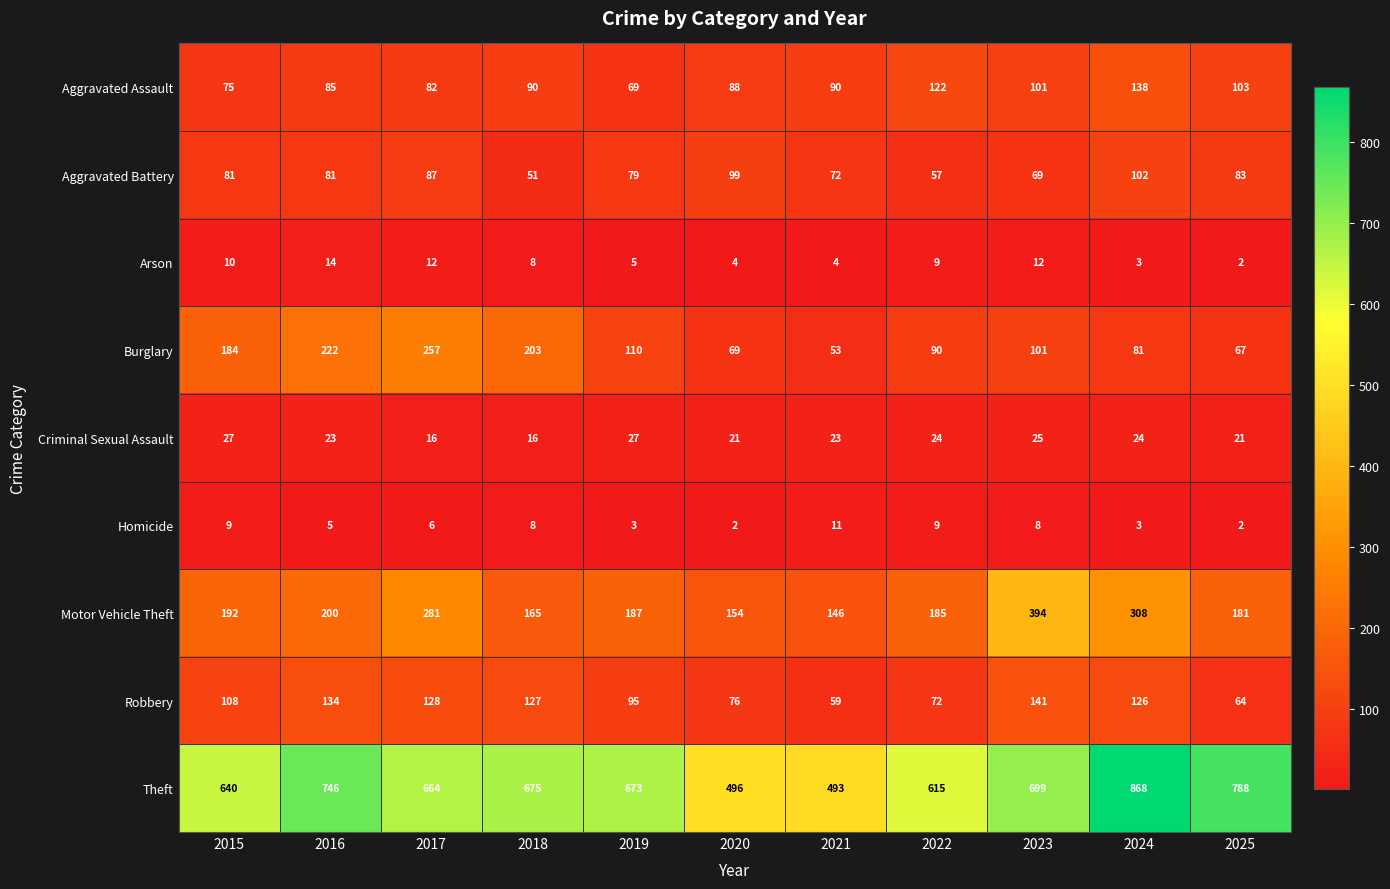

At which category is the sum across all series the highest?

2024